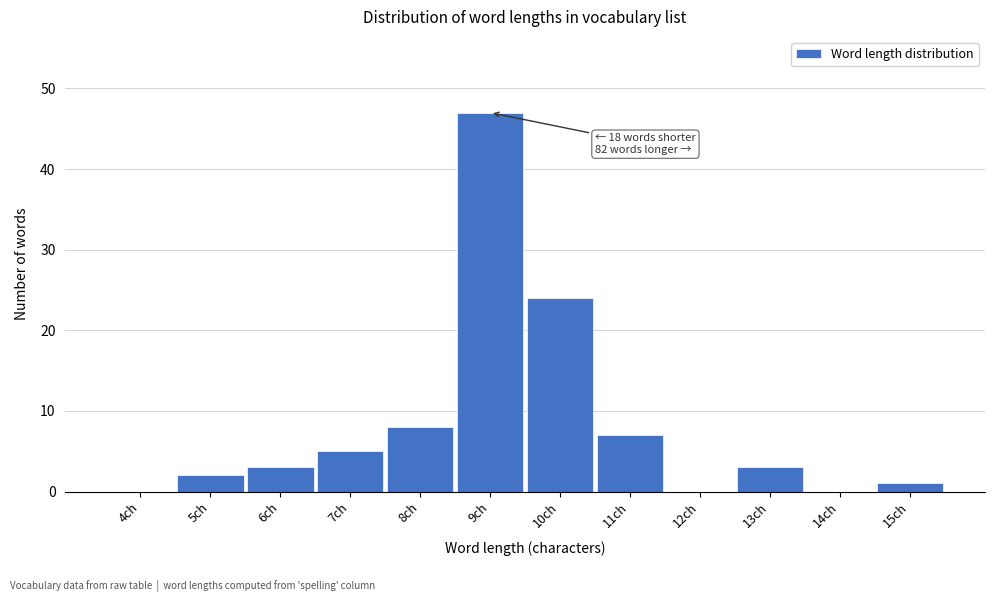

Reading left to right, what are all the values shown in this chart?

4ch=0	5ch=2	6ch=3	7ch=5	8ch=8	9ch=47	10ch=24	11ch=7	12ch=0	13ch=3	14ch=0	15ch=1